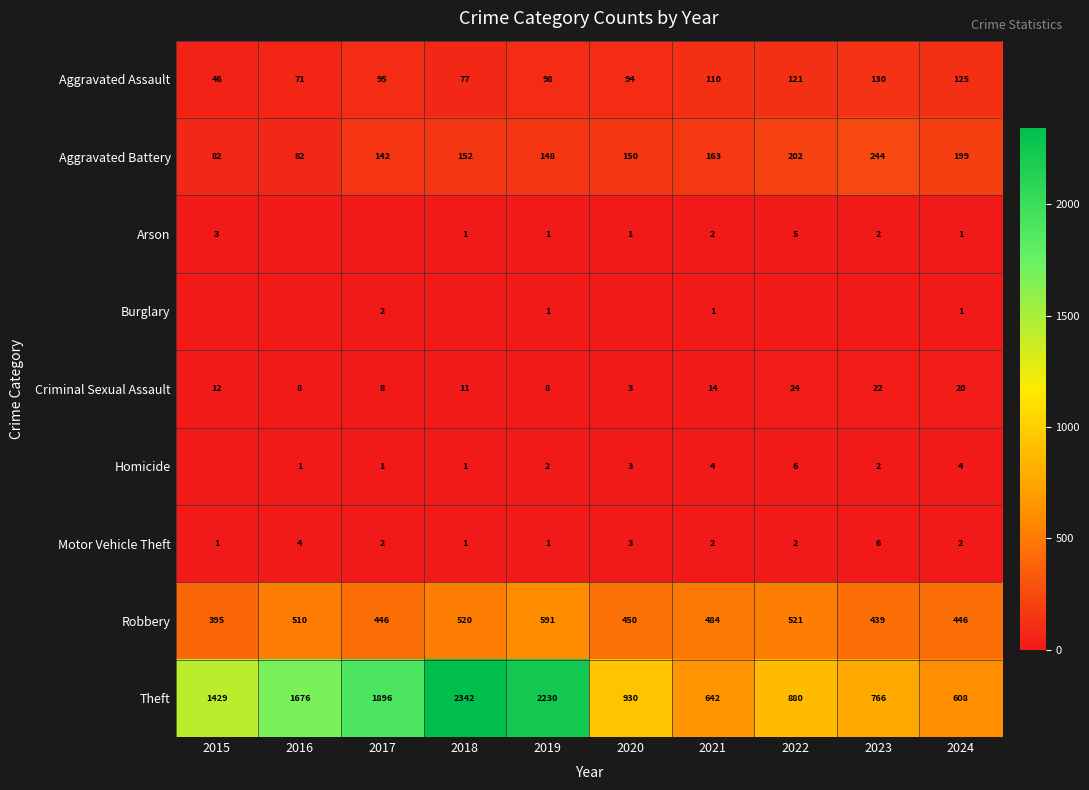

The Theft series shows 1291 at 2023. True or false?

False